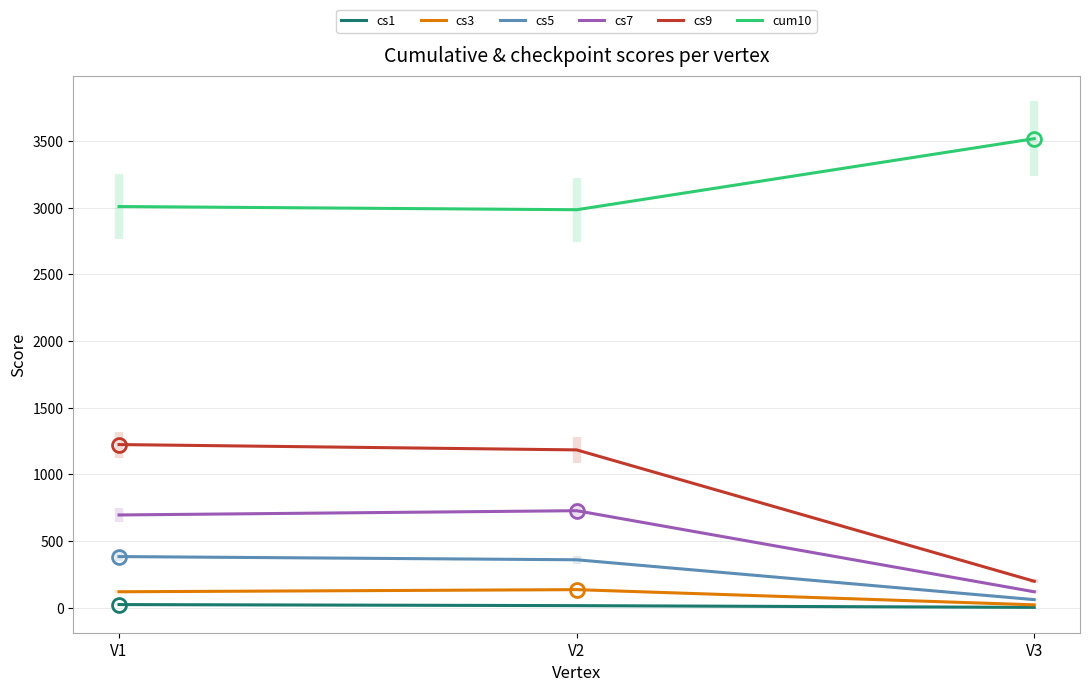

Does the chart have visible grid lines?

Yes